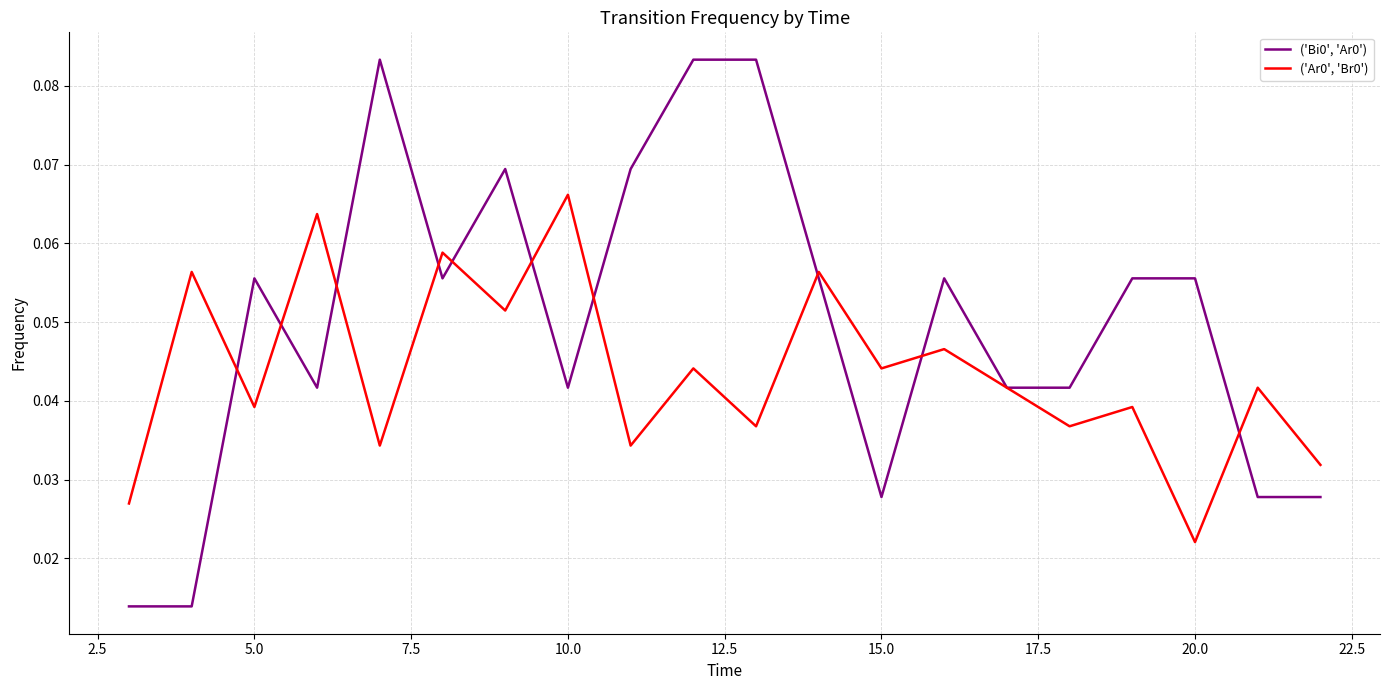

How many lines are shown in the chart?

2